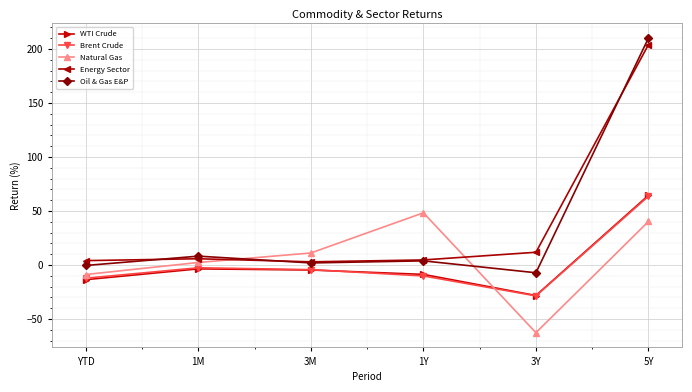

How many lines are shown in the chart?

5